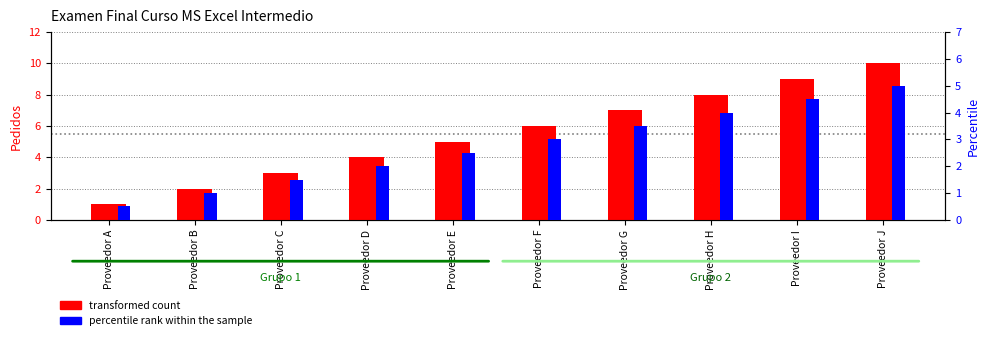

List the series in order of their peak value, lowest first.

percentile rank within the sample, transformed count